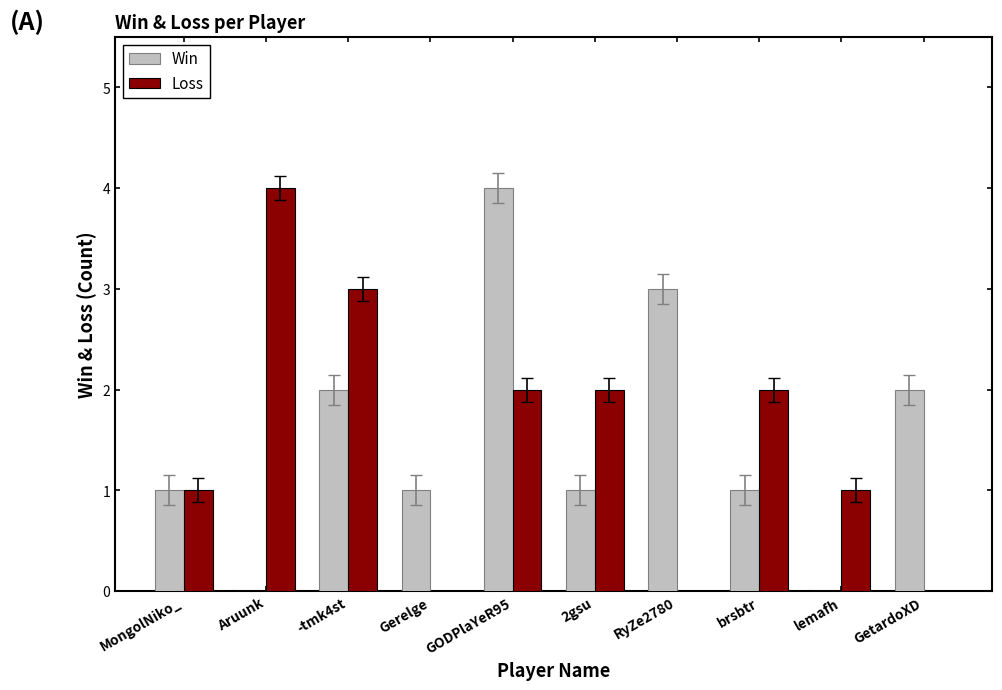

Does the chart contain stacked bars?

No